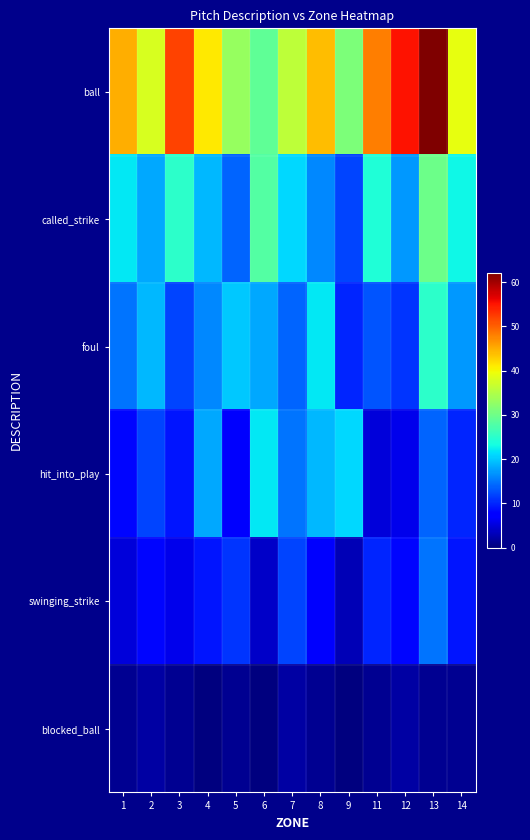

Which label corresponds to the smallest value in the chart?

4